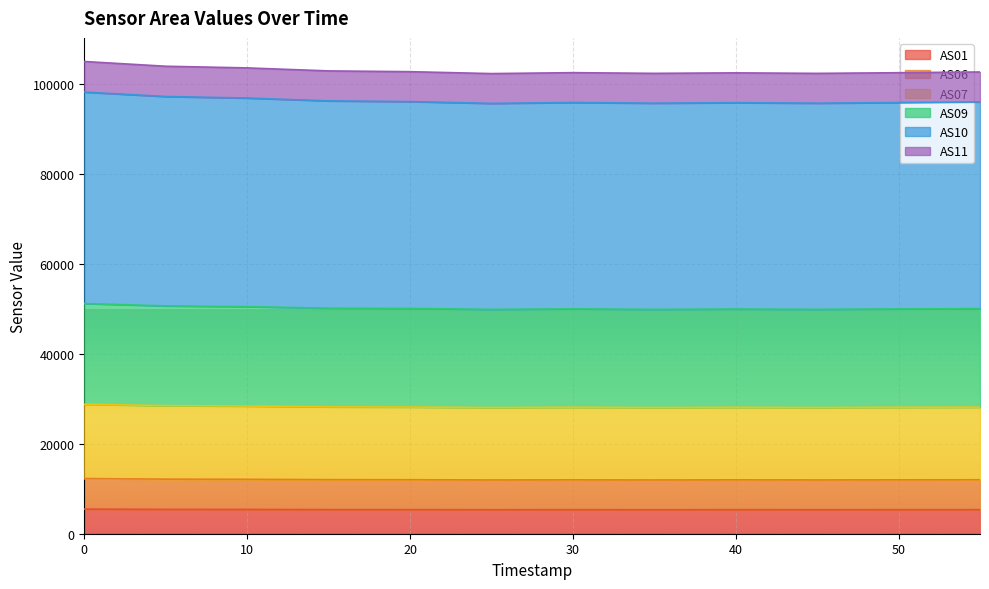

What is the maximum value for AS01?

5478